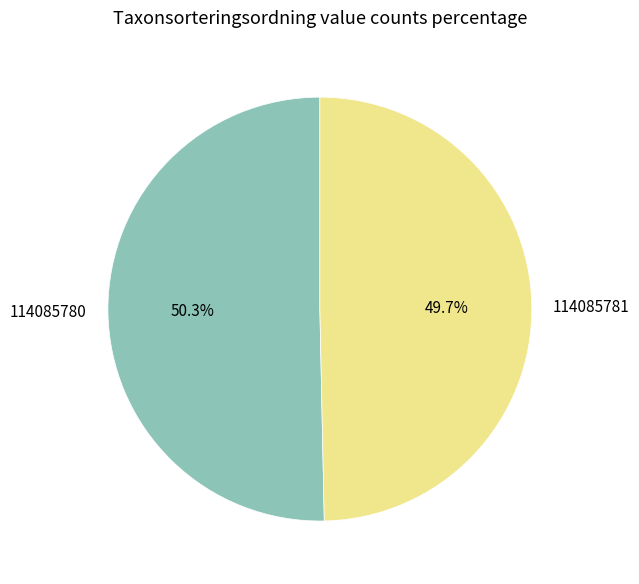

How much of the chart is everything except 114085781?

50.3%